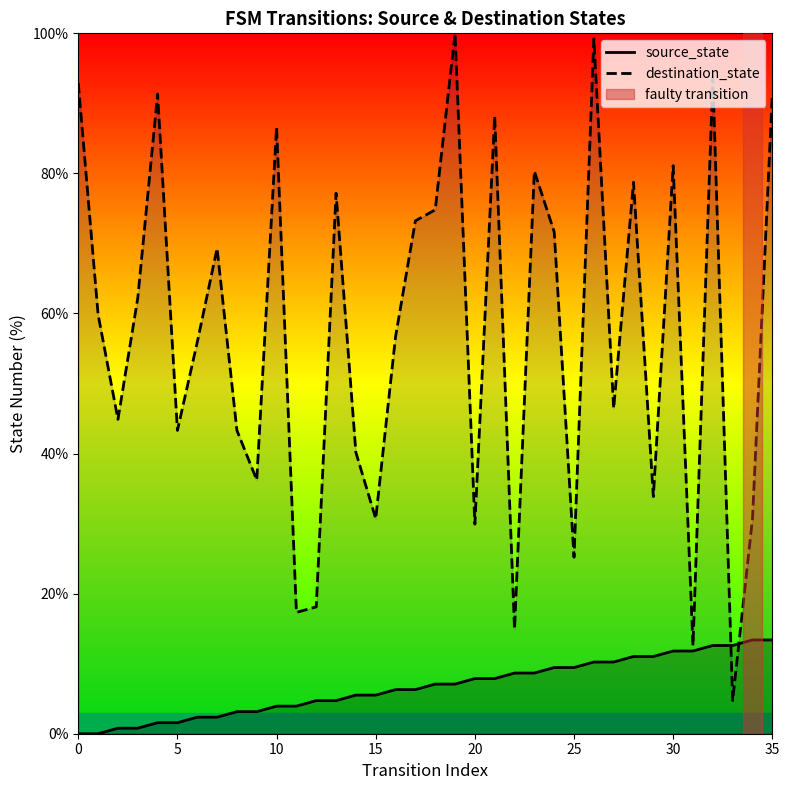

What is the sum of all source_state values?

240.9